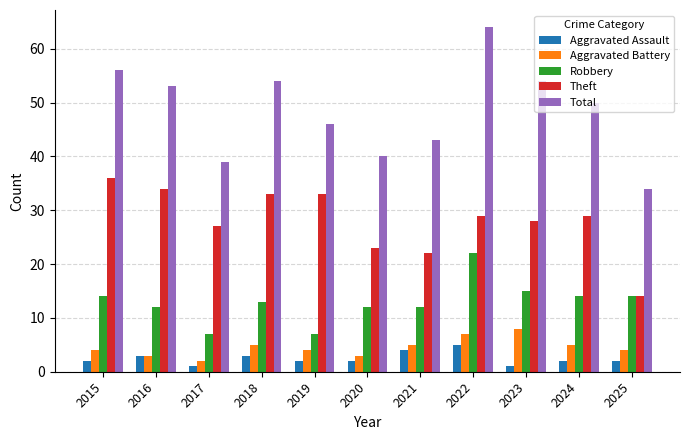

What value does the Total series have at 2022?

64